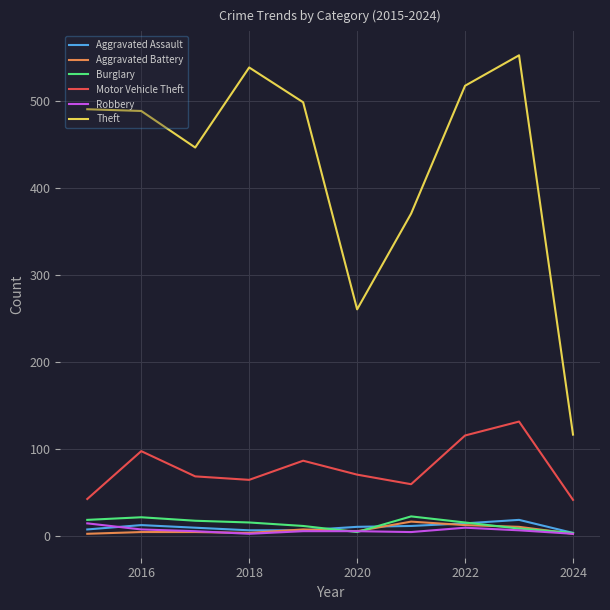

Which series has the widest spread of values?

Theft